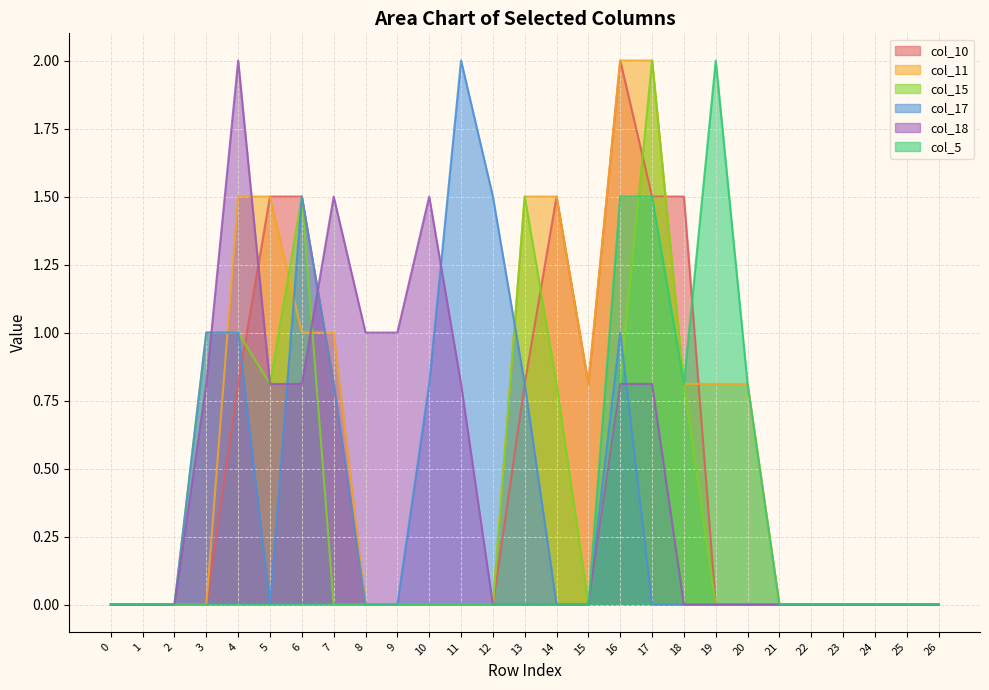

What is the maximum value for col_10?

2.0